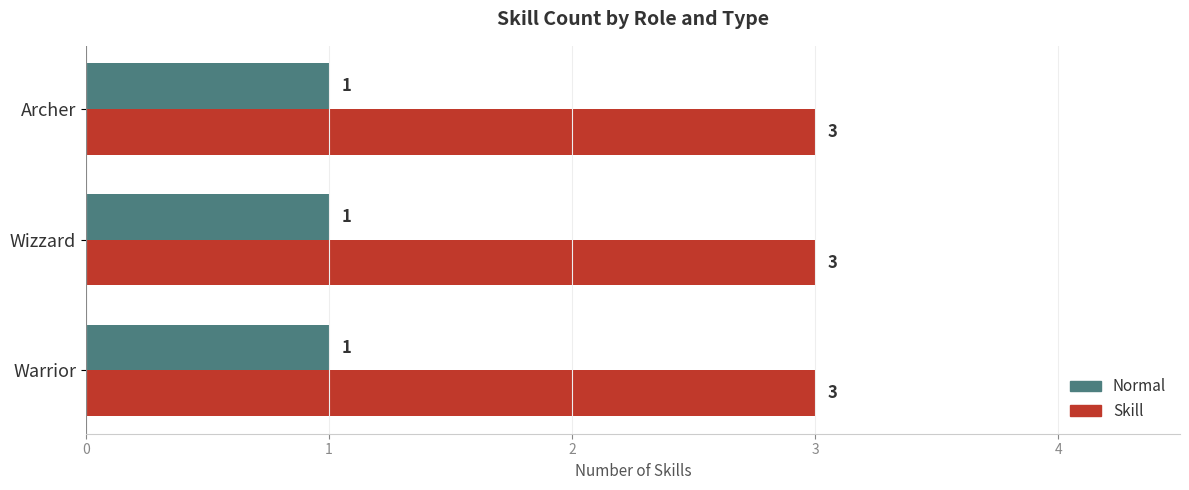

At how many categories does at least one series exceed 2?

3